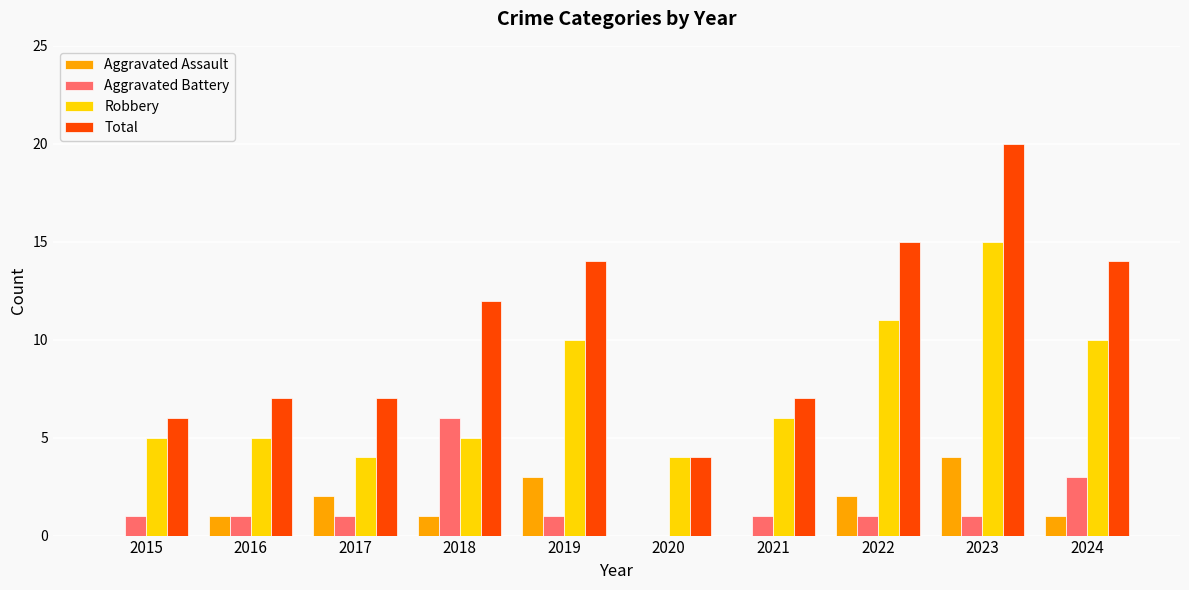

How many groups of bars are there?

10